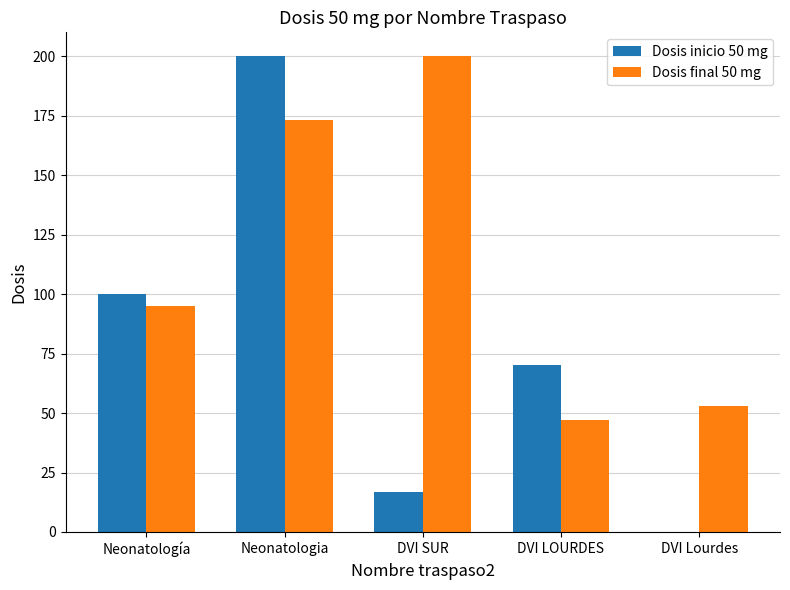

How many positive values does the Dosis inicio 50 mg series have?

4